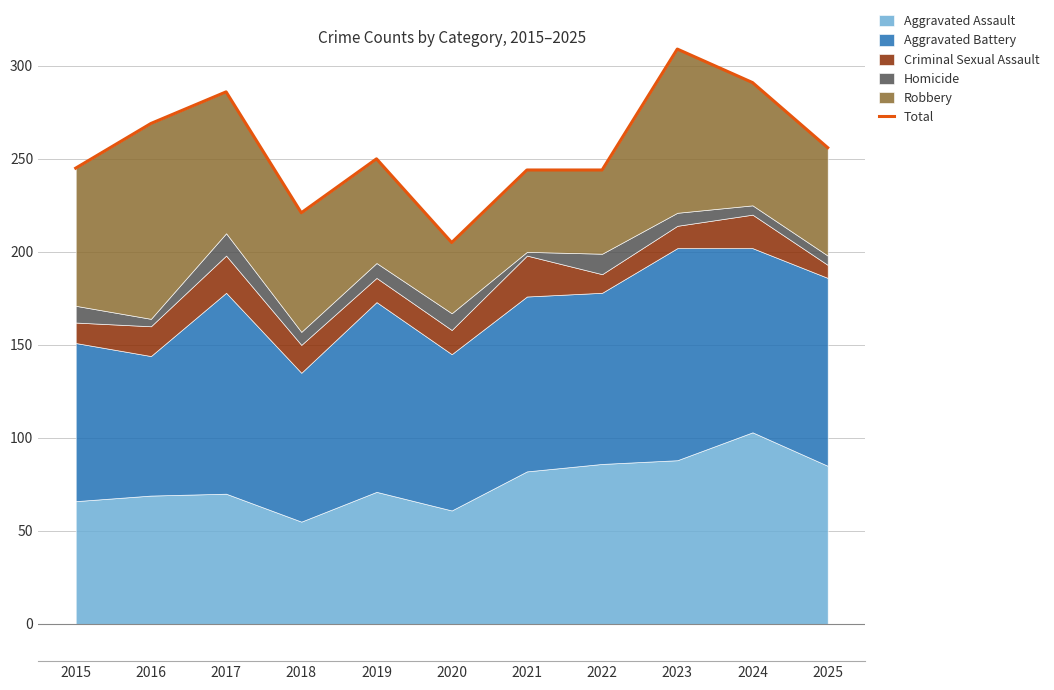

What is the minimum value shown in the chart?

205